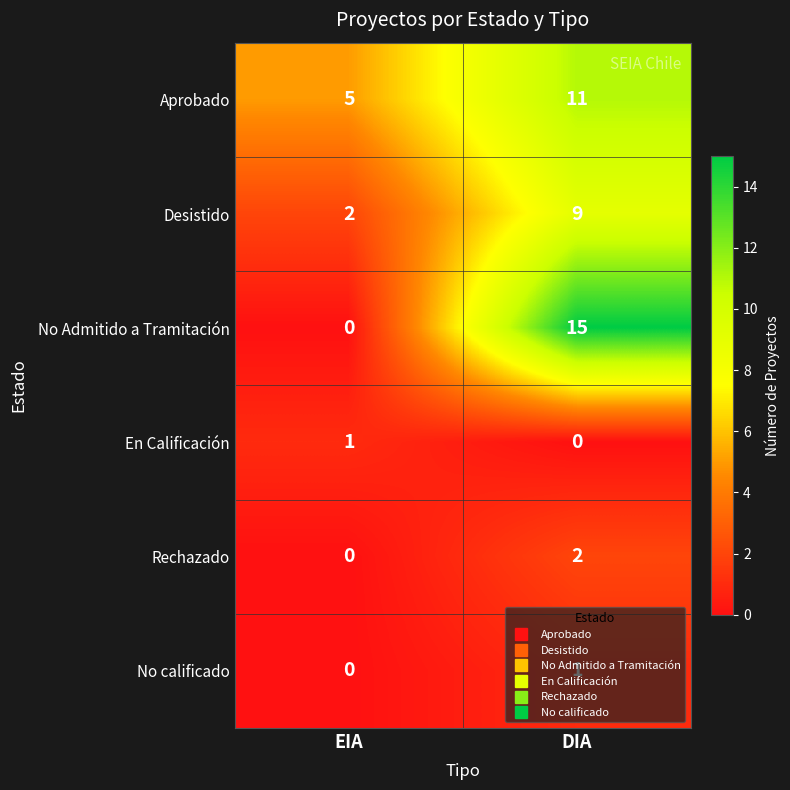

Where is Desistido nearest to the value 5?

EIA